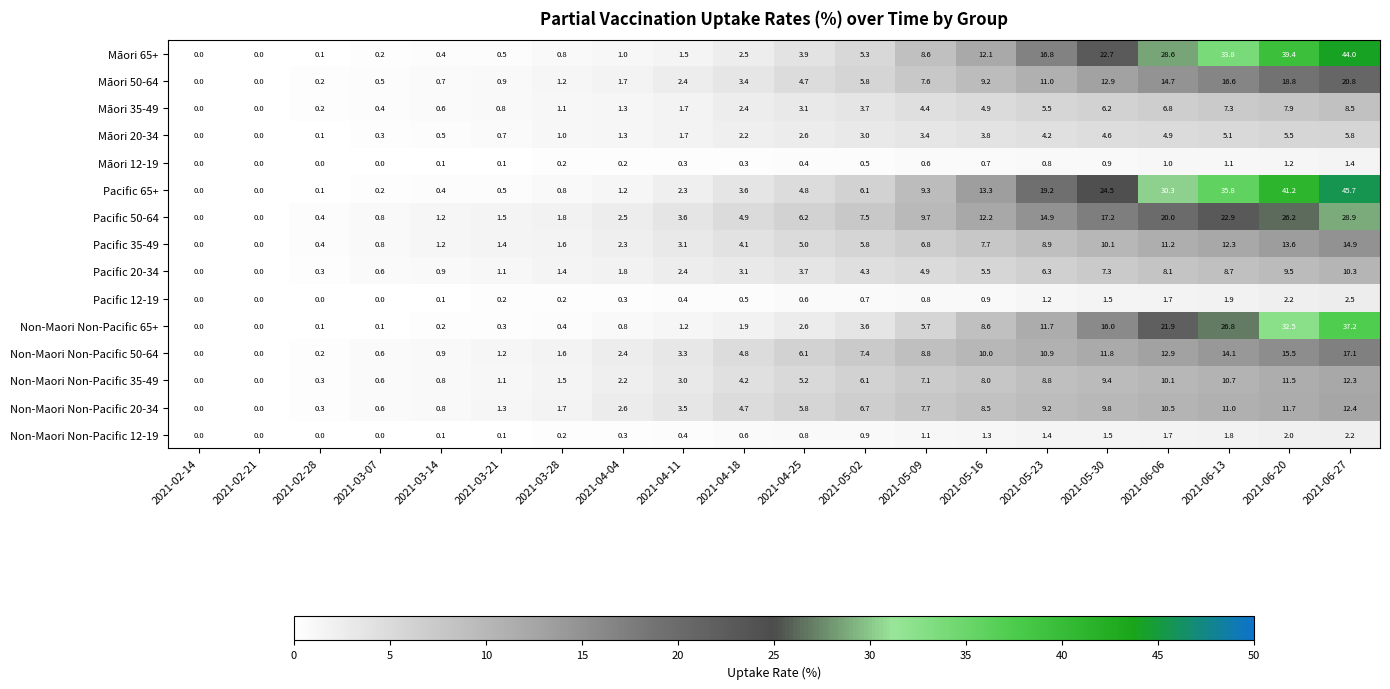

What is the total value across all series at 2021-05-02?

67.4